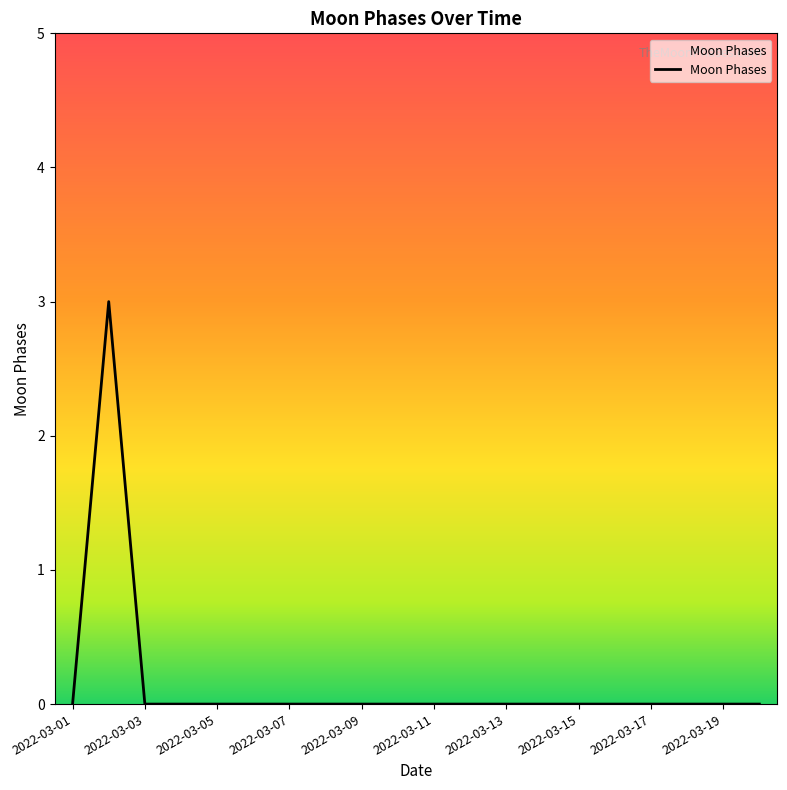

What is the difference between the maximum and minimum values?

3